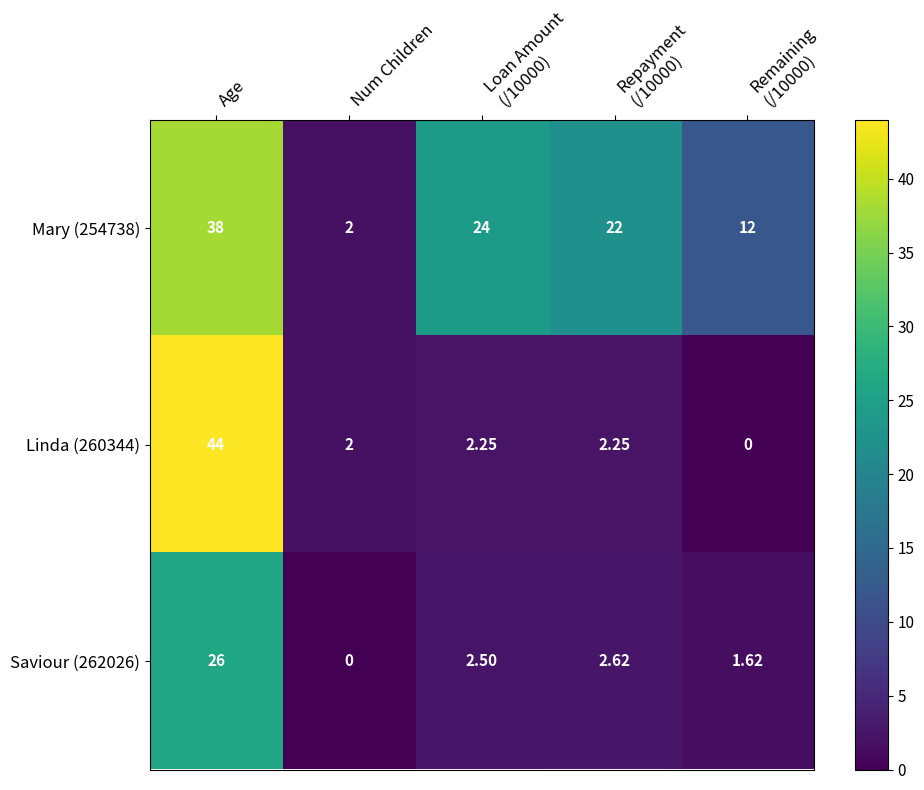

At which label does Saviour (262026) reach its minimum?

Num Children